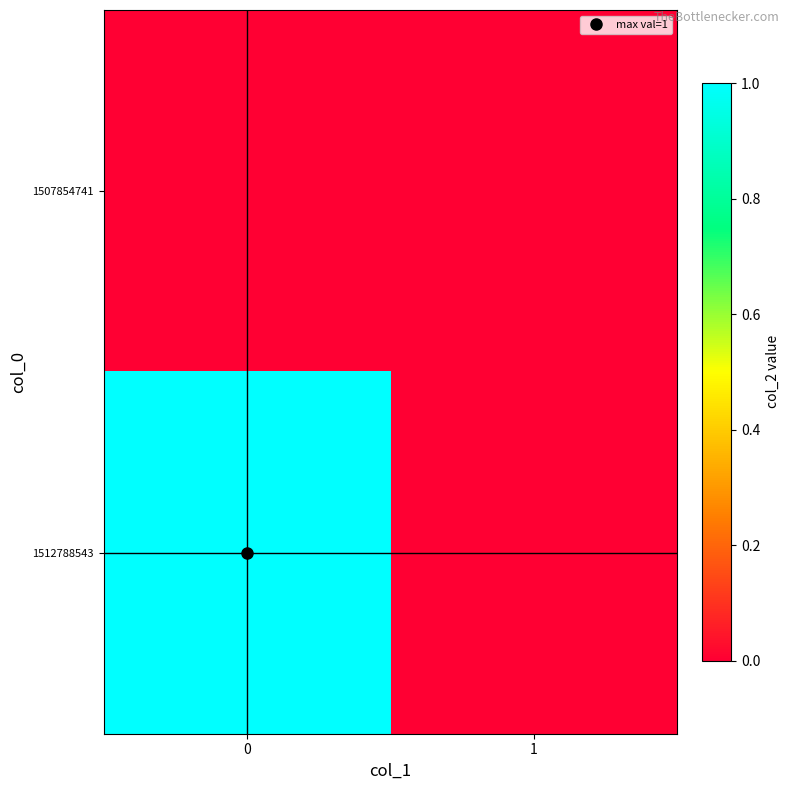

Reading left to right, transcribe all the data shown in this chart.

1507854741: 0=0	1=0
1512788543: 0=1	1=0